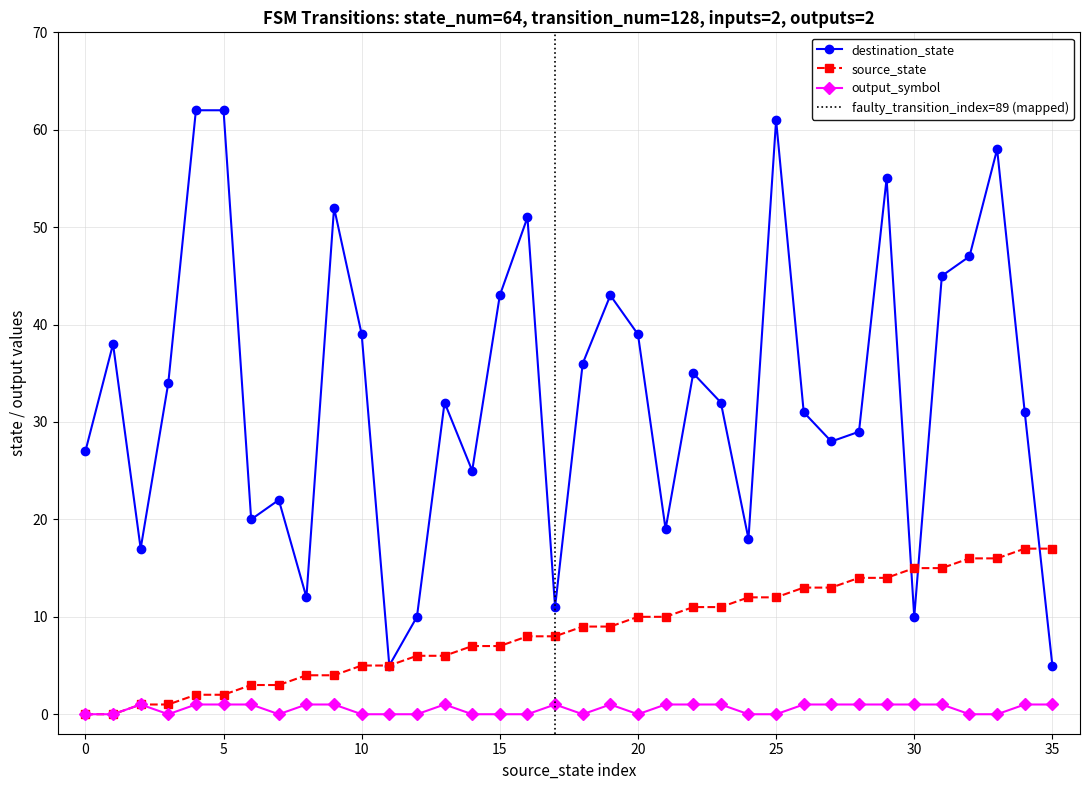

Which category has the highest value across all series?

4